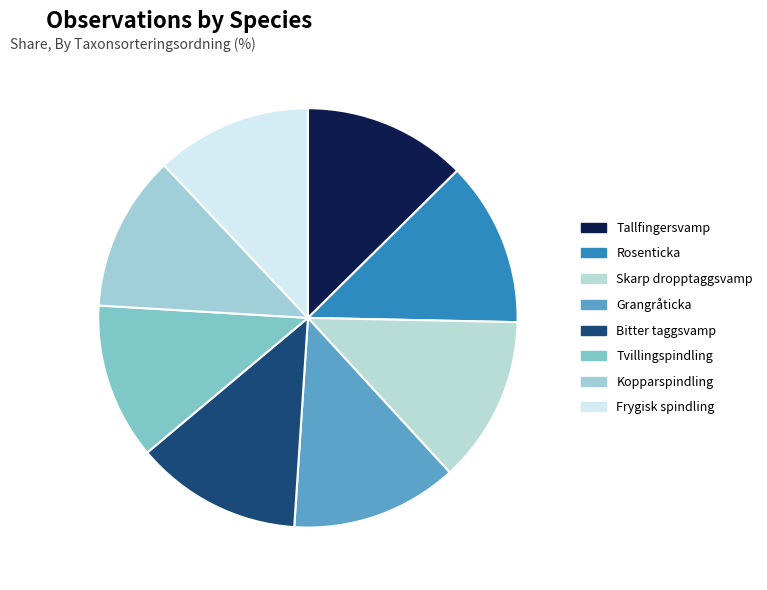

Between Tallfingersvamp and Frygisk spindling, which is larger?

Tallfingersvamp